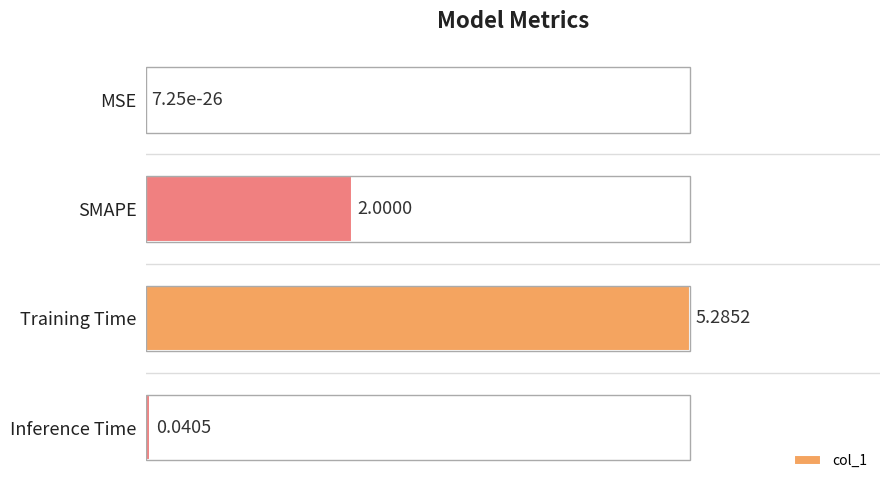

Which label corresponds to the largest value in the chart?

Training Time